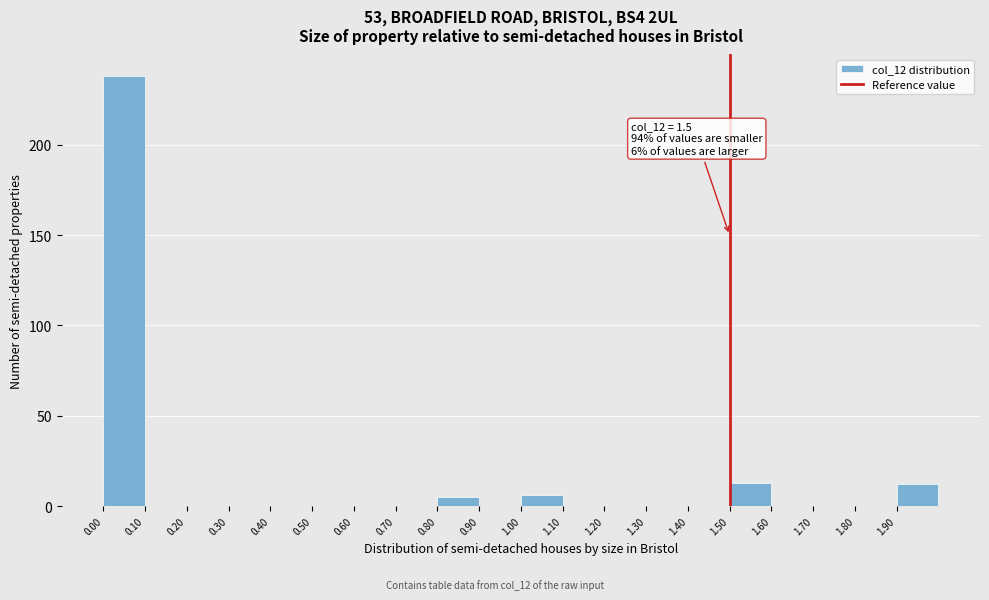

Which range on the x-axis has the tallest bar?

0.0 to 0.1